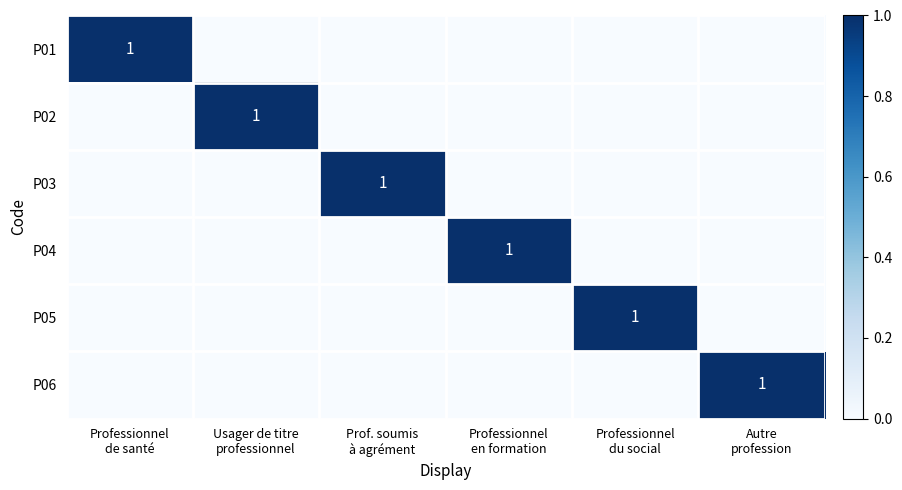

Count the P06 values in the range 0 to 1.

6